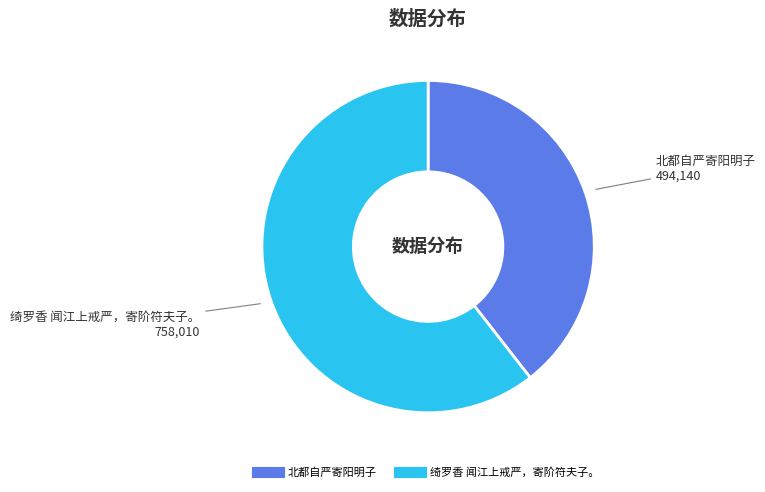

The 北都自严寄阳明子 slice represents 39% of the pie. True or false?

True